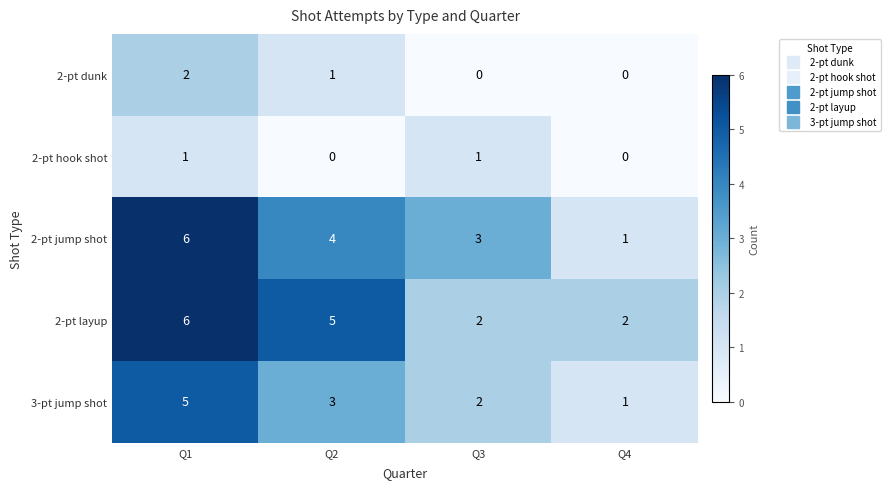

Which series has the widest spread of values?

2-pt jump shot